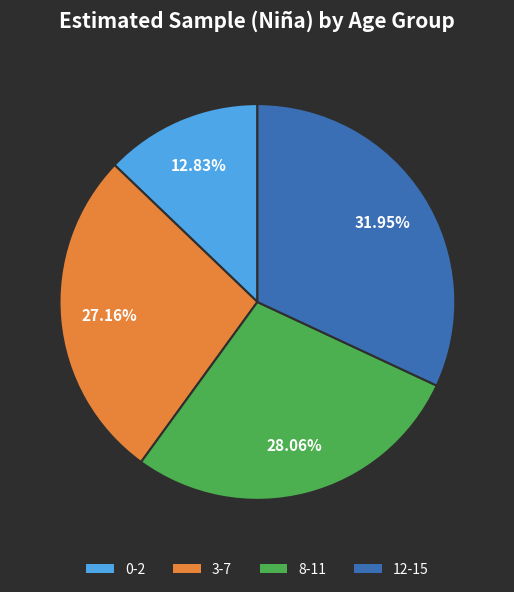

To the nearest percent, what is the difference between the largest and smallest slice percentages?

19%